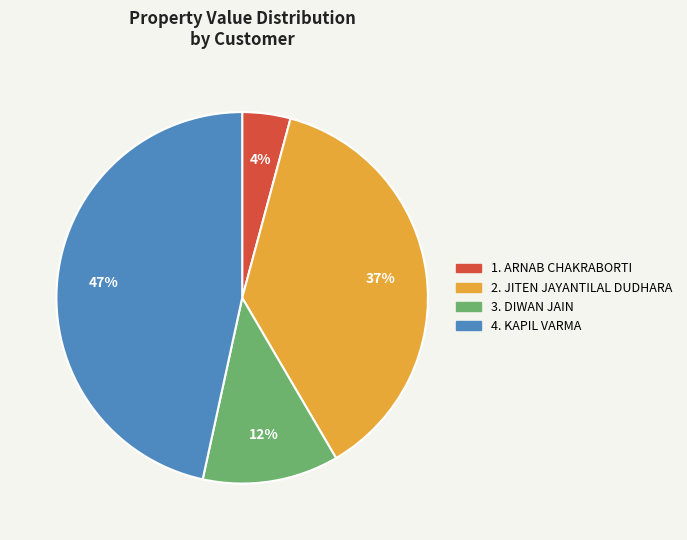

To the nearest percent, what is the average slice percentage?

25%